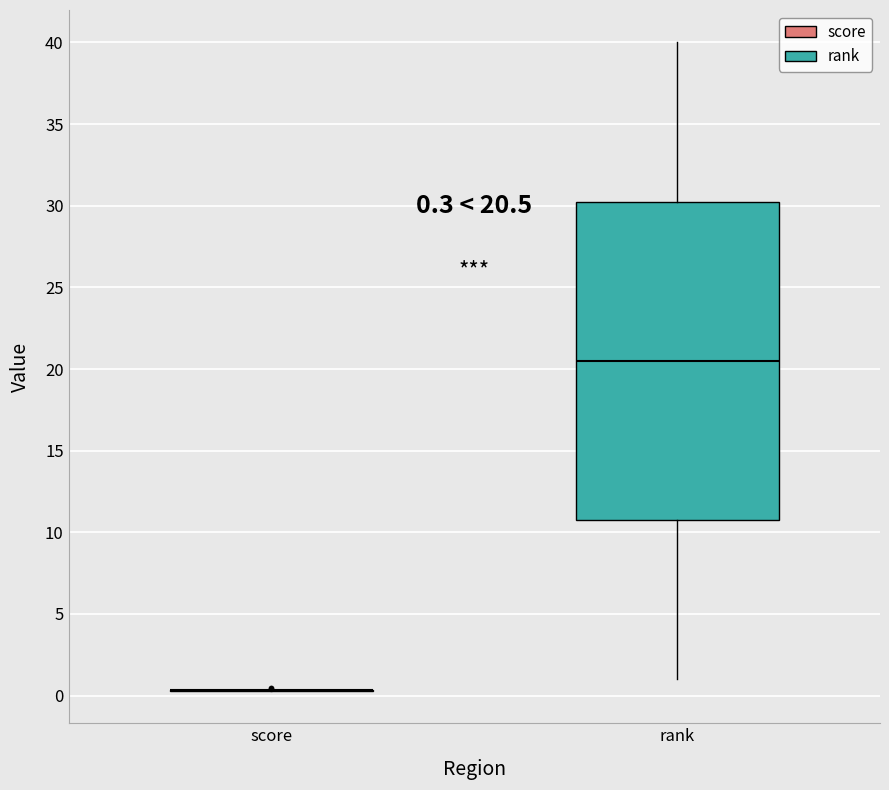

Comparing the boxes themselves (not the whiskers), which one is the tallest?

rank